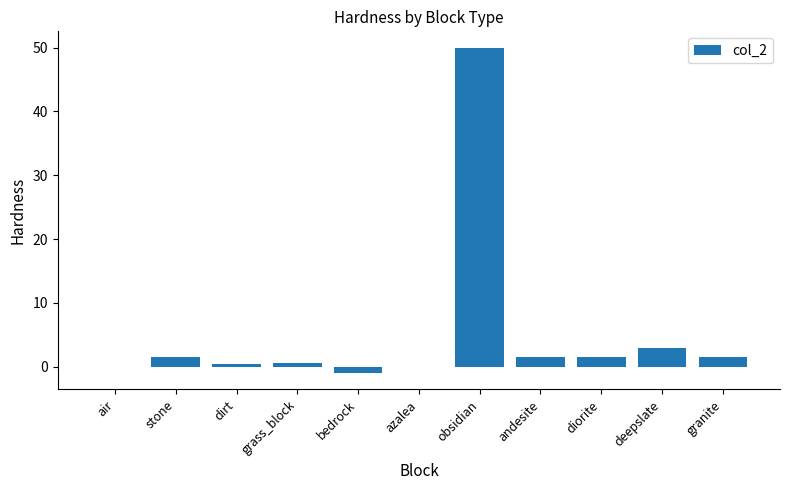

How many series are shown in this chart?

1